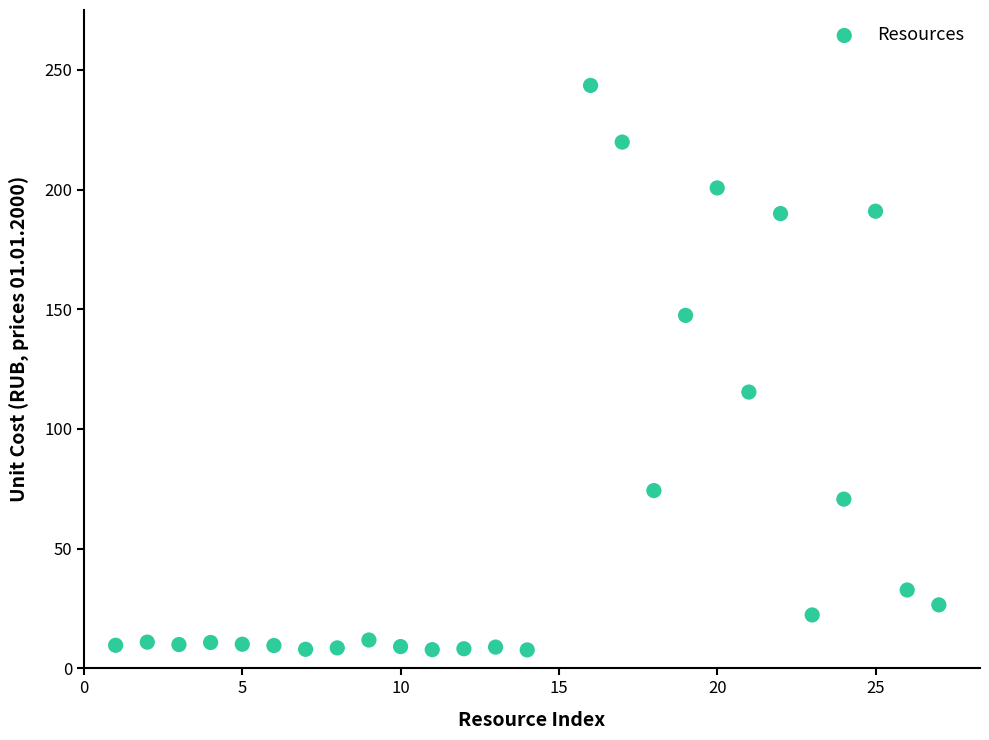

What is the range of X values (max minus min)?

26.0